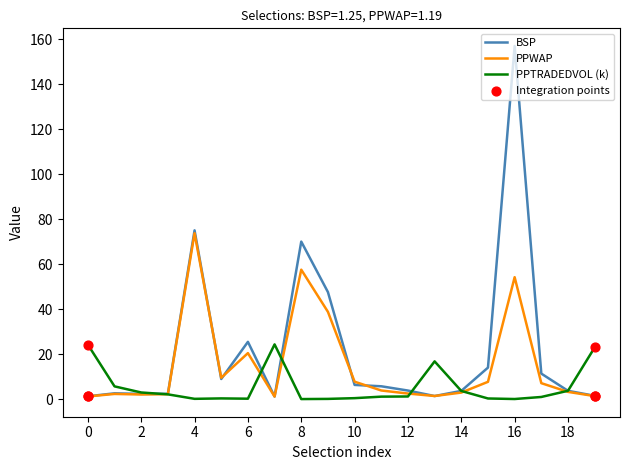

Which series has the largest range (max minus min)?

BSP